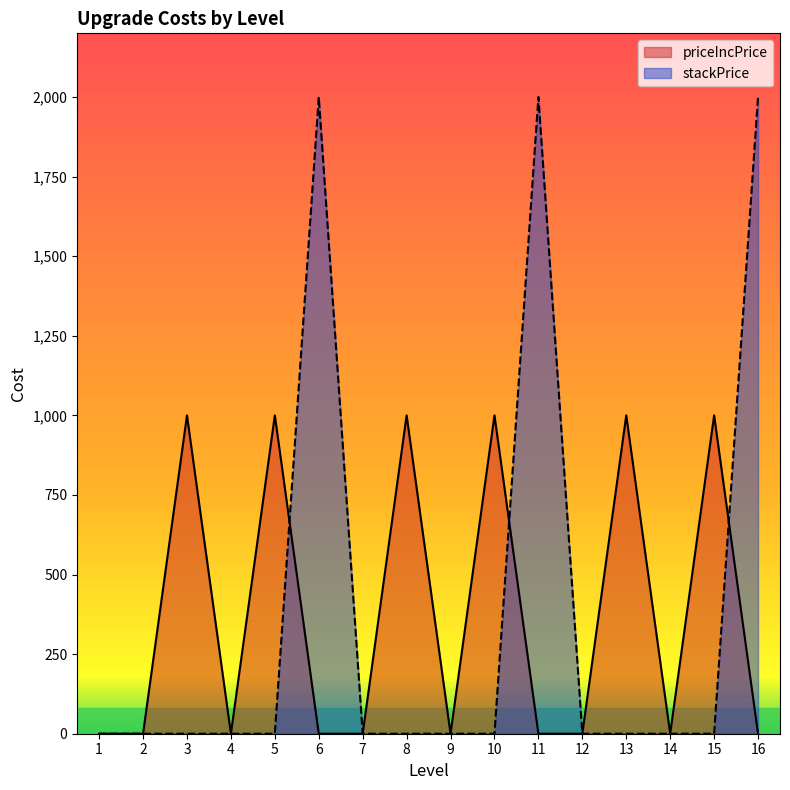

Reading left to right, transcribe all the data shown in this chart.

priceIncPrice: 0	0	1000	0	1000	0	0	1000	0	1000	0	0	1000	0	1000	0
stackPrice: 0	0	0	0	0	2000	0	0	0	0	2000	0	0	0	0	2000